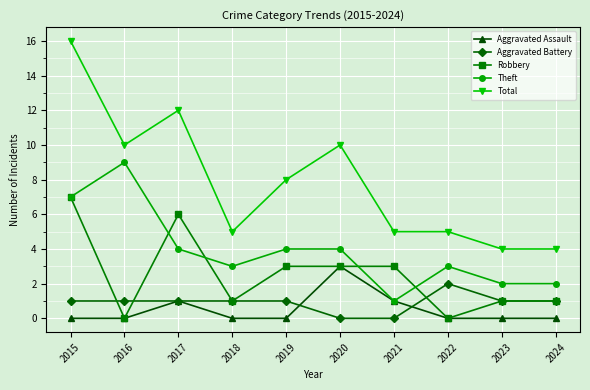

Rank the series by their maximum value, from highest to lowest.

Total, Theft, Robbery, Aggravated Assault, Aggravated Battery